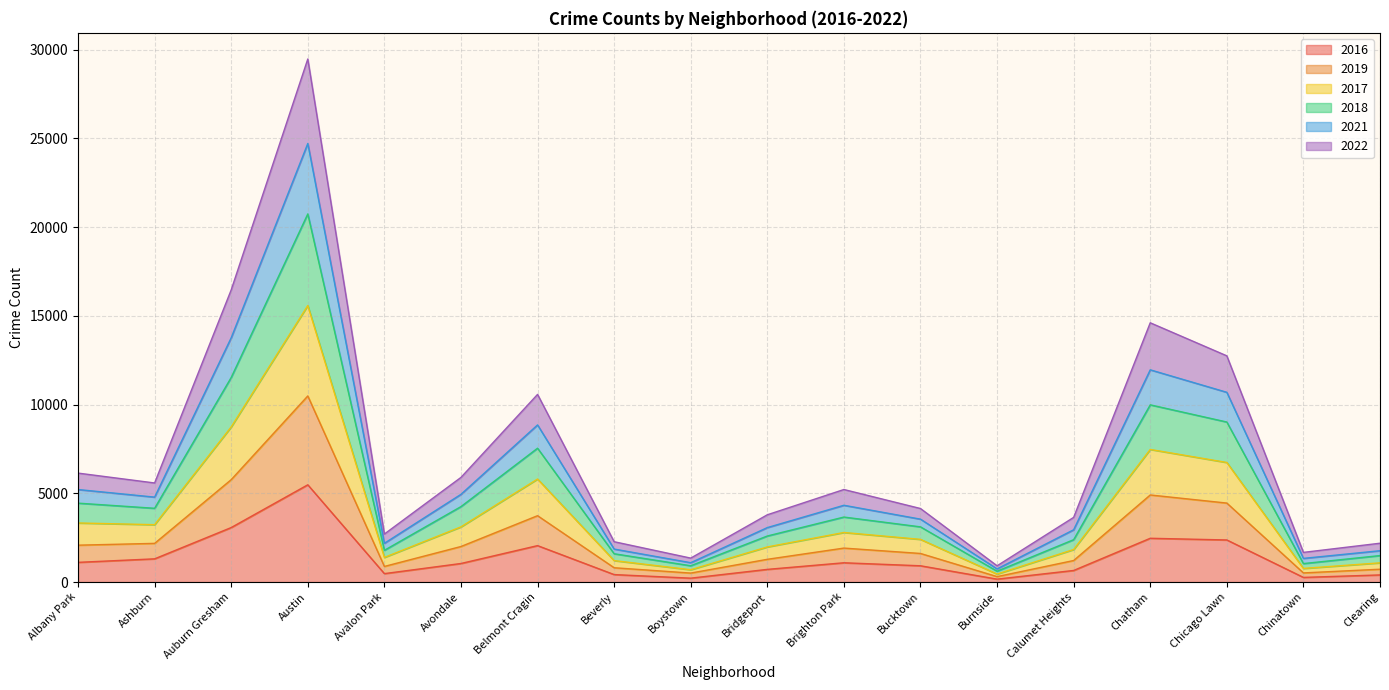

Which series has the largest total across all categories?

2019